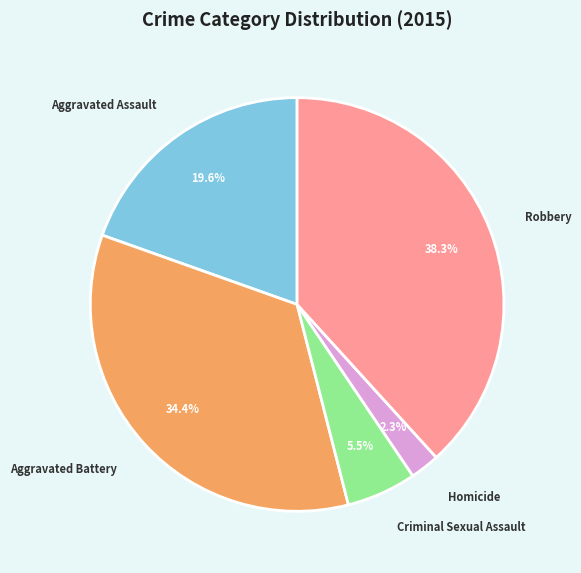

Does any single category account for the majority?

No